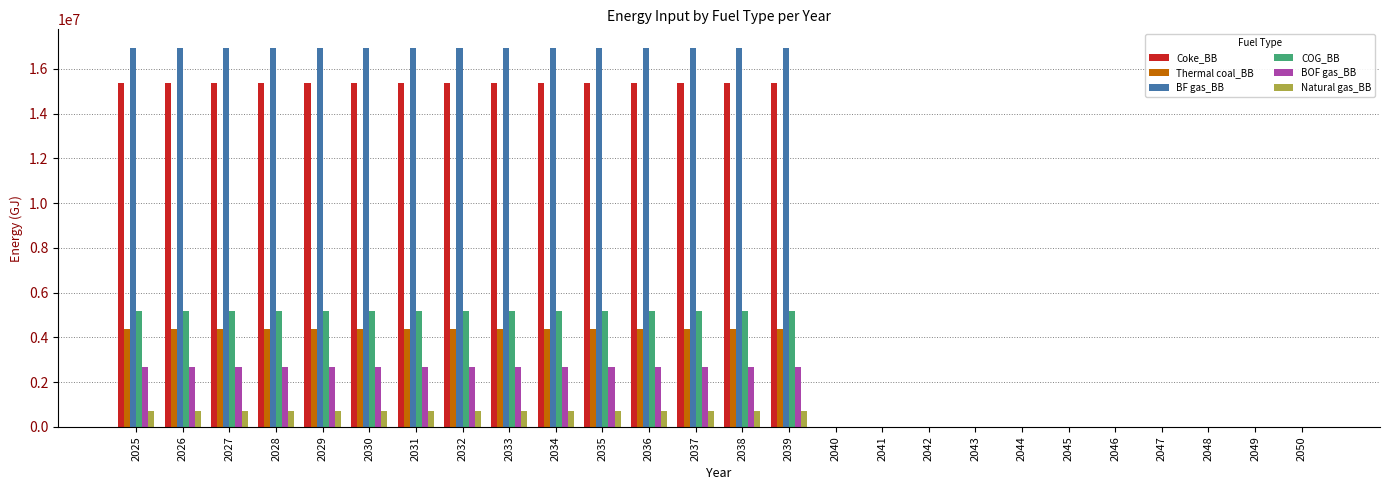

Count the number of categories in the chart.

26